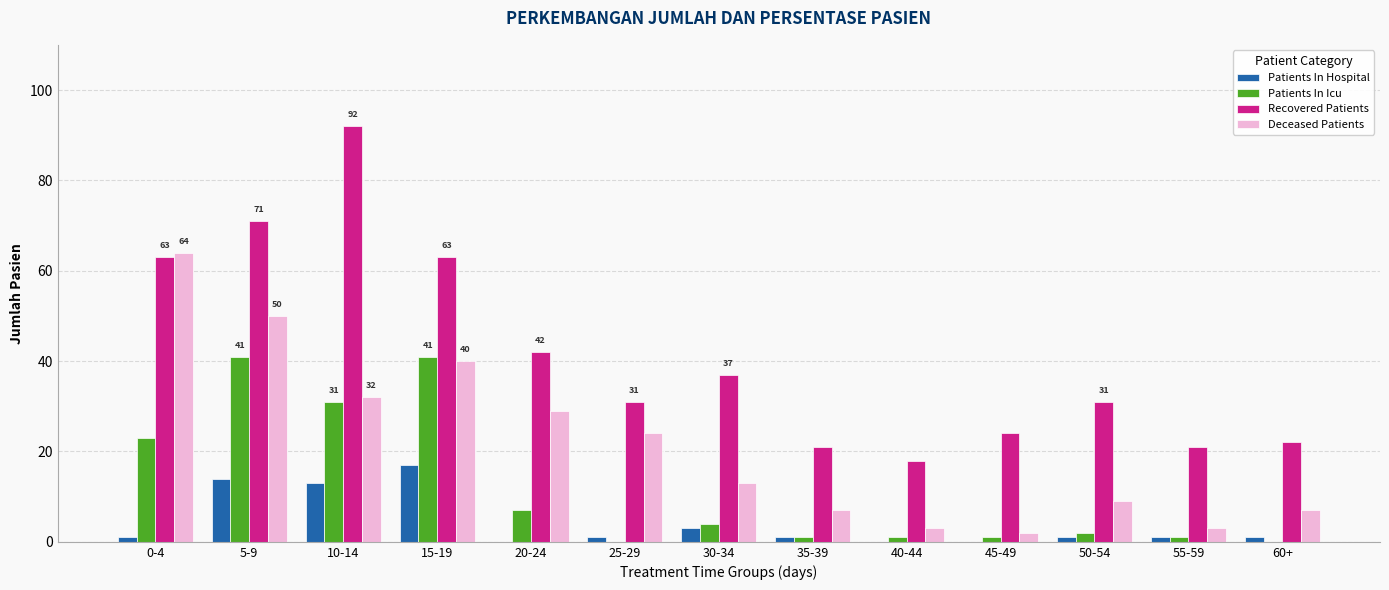

What is the sum of all Patients In Icu values?

153